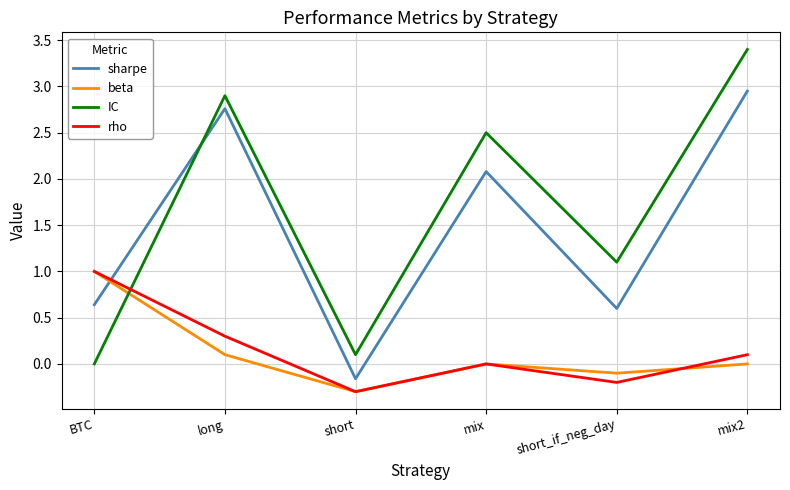

Which series has the largest range (max minus min)?

IC